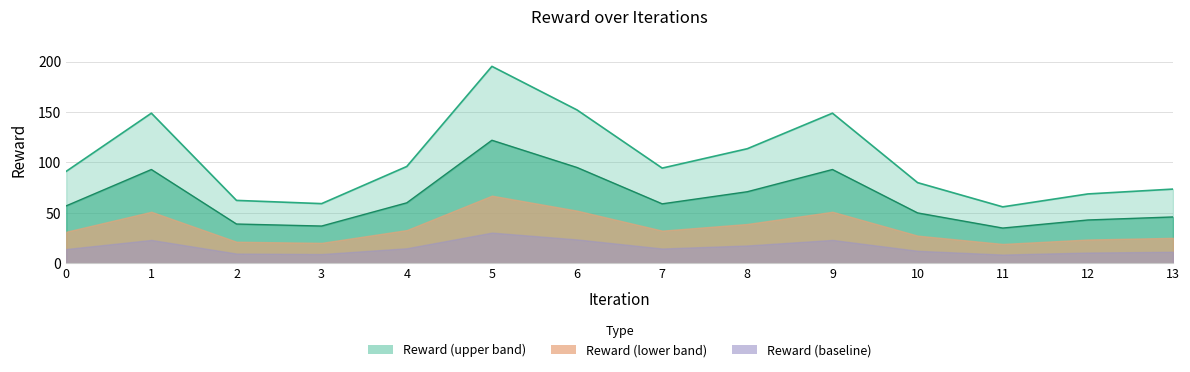

Read the value at 11.

56.0